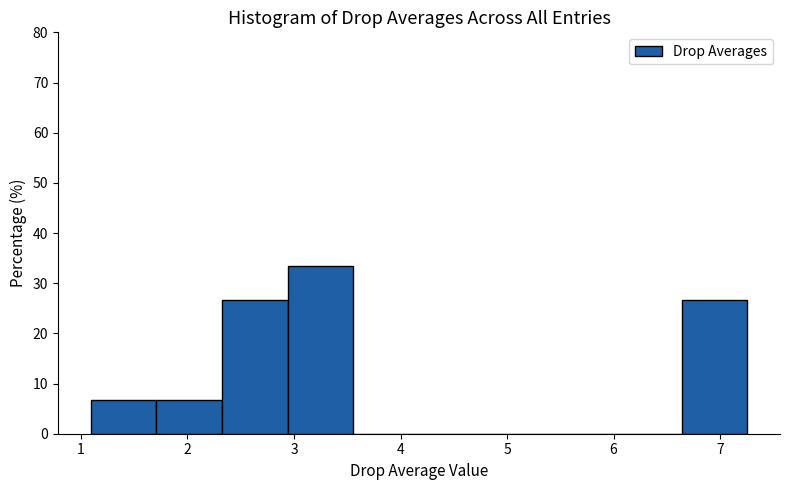

Reading left to right, transcribe this chart: for each bar, give the range it covers on the x-axis and its height. Neither the bar edges nor the heights are printed on the chart, so give them approximately, as read against the axes.

1.1 to 1.7: 7
1.7 to 2.3: 7
2.3 to 2.9: 27
2.9 to 3.6: 33
3.6 to 4.2: 0
4.2 to 4.8: 0
4.8 to 5.4: 0
5.4 to 6.0: 0
6.0 to 6.6: 0
6.6 to 7.3: 27